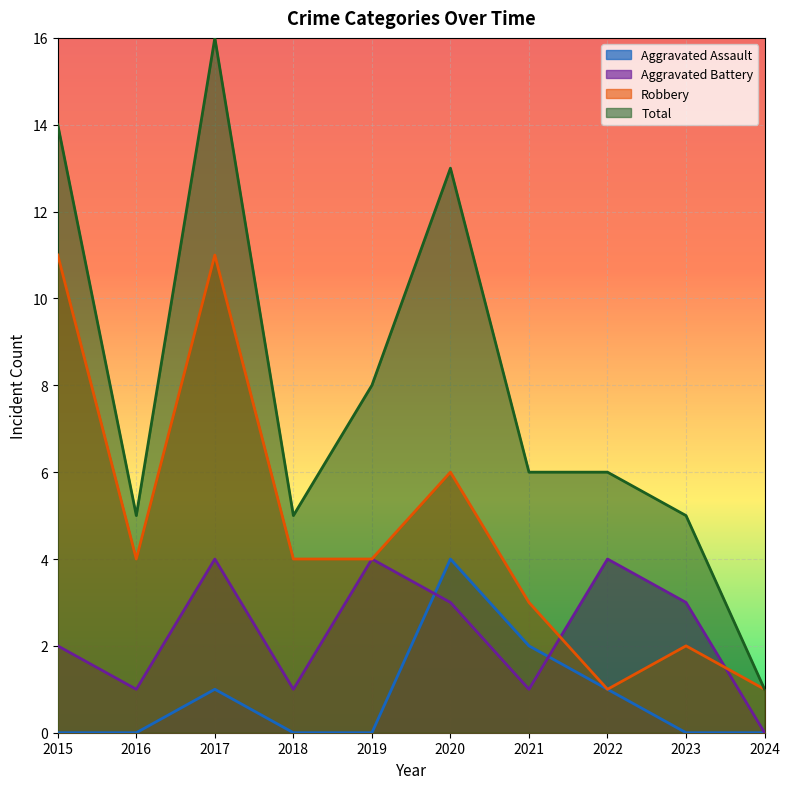

True or false: Robbery has a value of 4 at 2018.

True